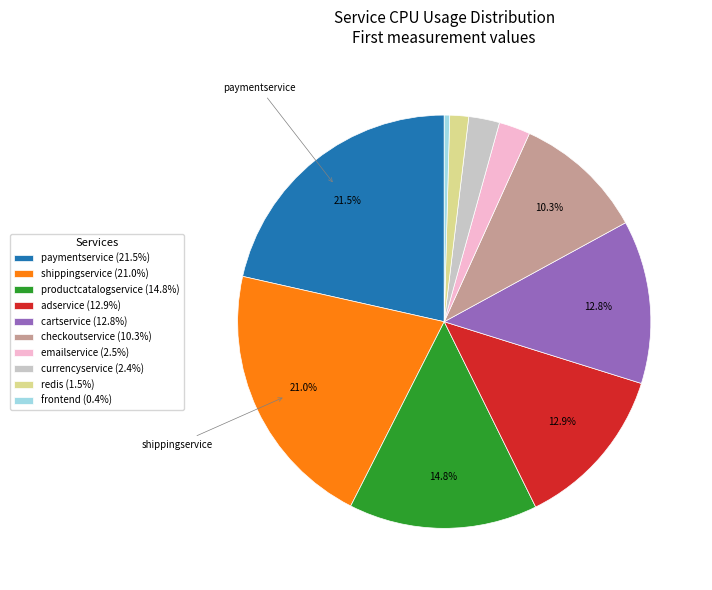

What portion of the pie excludes paymentservice (21.5%)?

78.5%